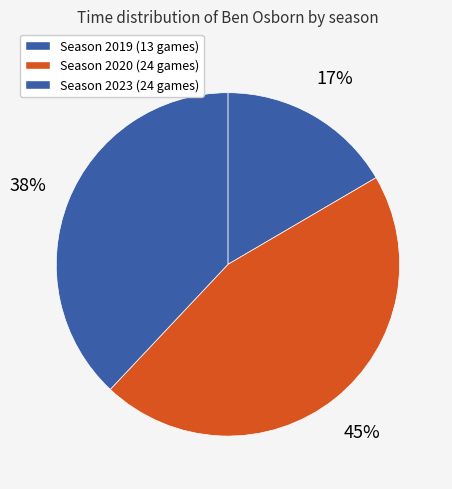

How many segments does this pie chart have?

3